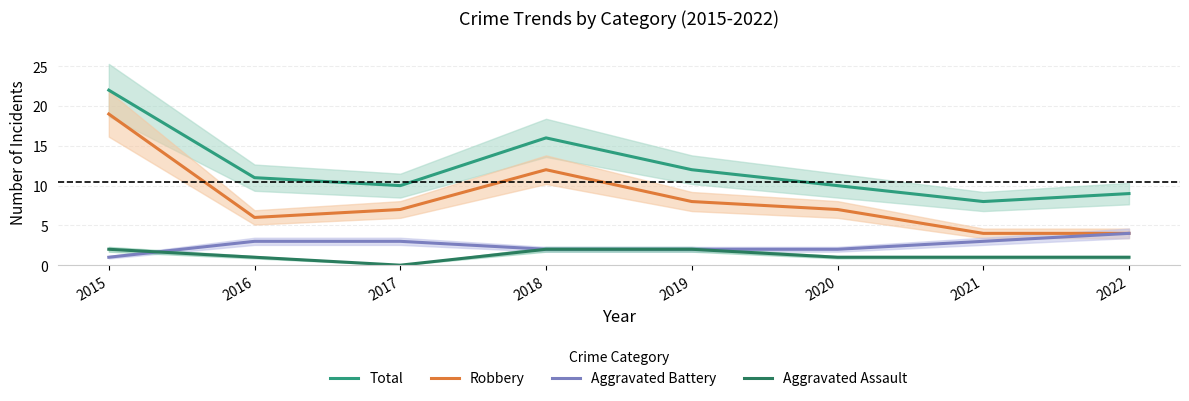

Which category has the lowest value across all series?

2017